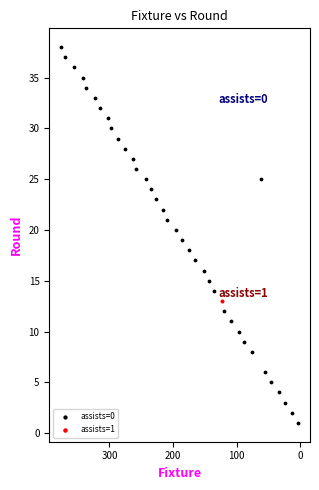

What are all the series names shown in the legend?

assists=0, assists=1